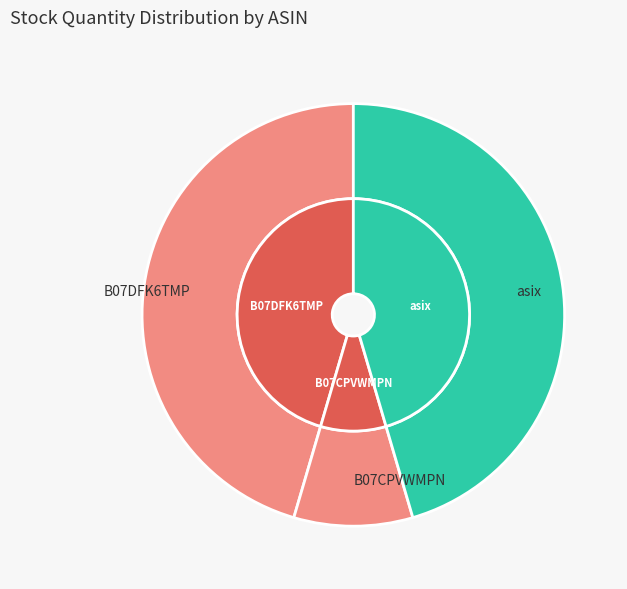

Rank the categories by value from lowest to highest.

B07CPVWMPN, B07DFK6TMP, asix